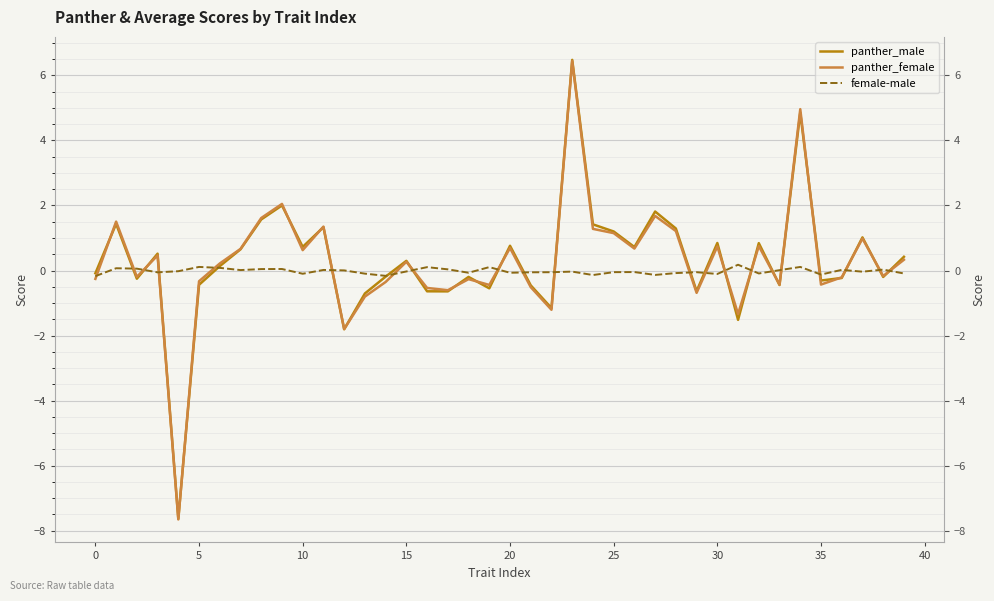

How many series are shown in this chart?

3